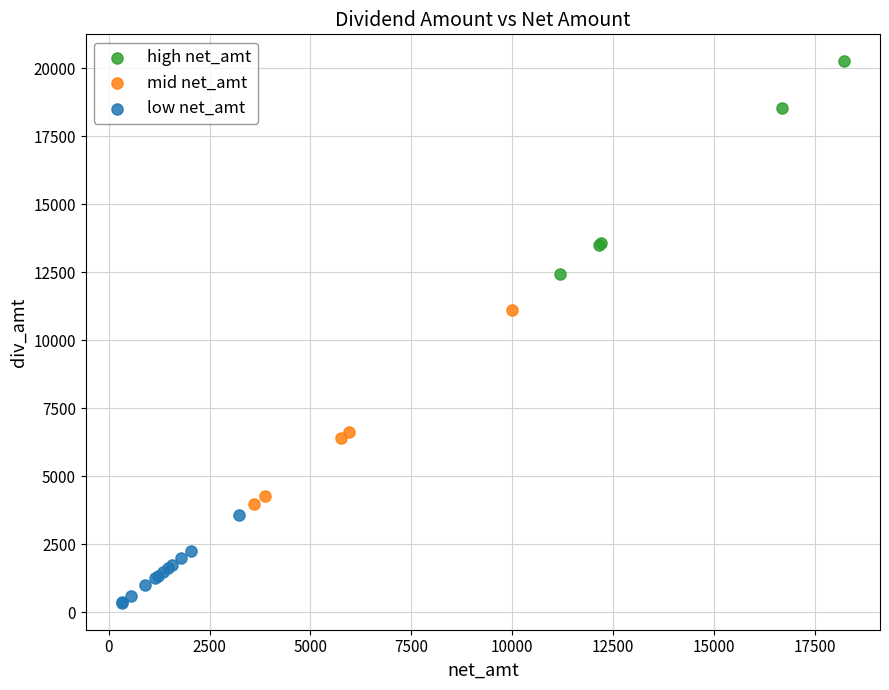

Which series contains the lowest Y value?

low net_amt